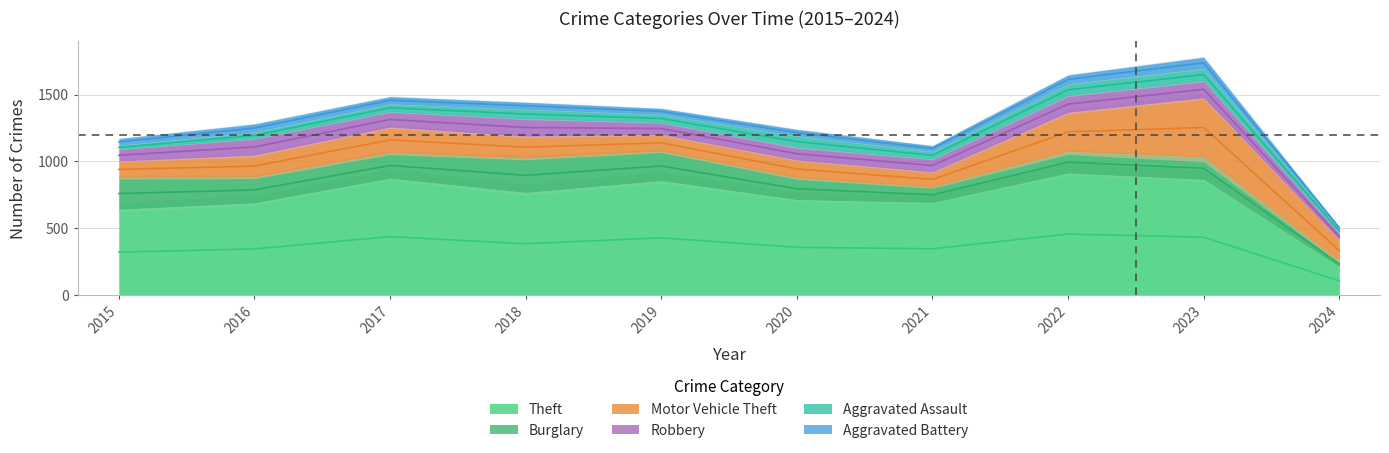

What is the total value across all series at 2020?

1239